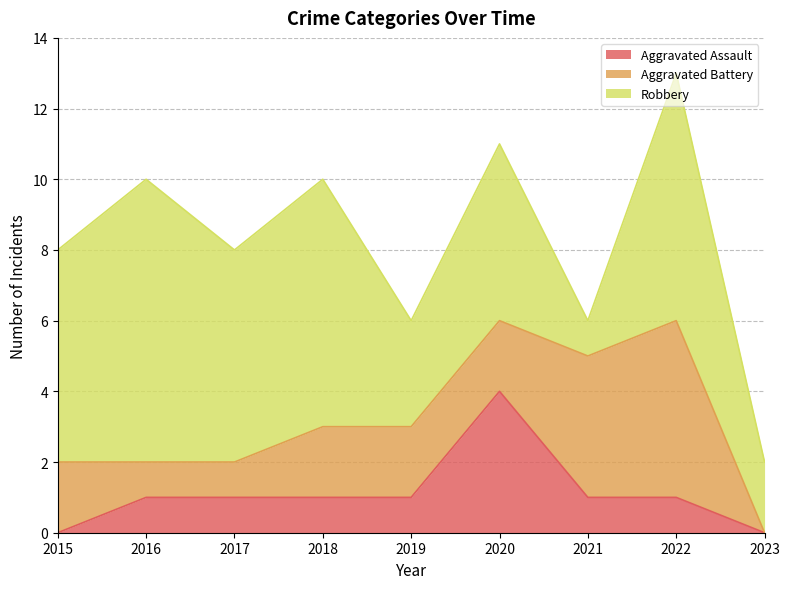

How many values in the Robbery series exceed 6?

3